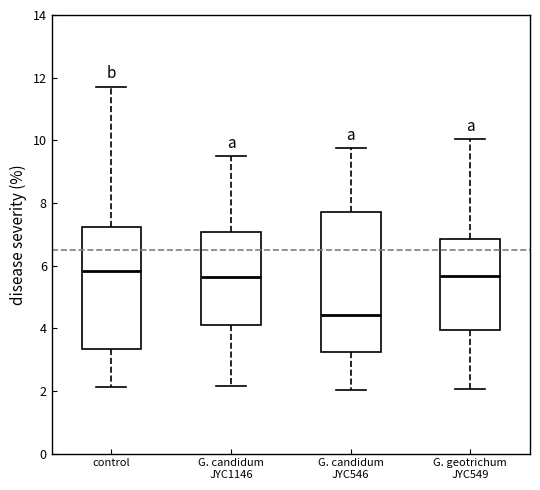

Which box is the tallest, from its lower edge to its upper edge?

G. candidum JYC546